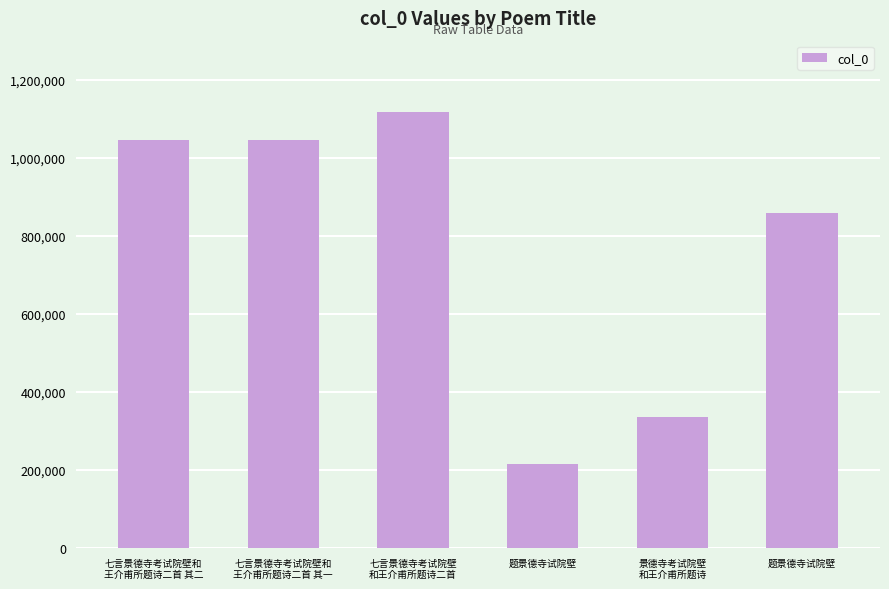

What is the ratio of the value at 七言景德寺考试院壁和
王介甫所题诗二首 其一 to the value at 七言景德寺考试院壁和
王介甫所题诗二首 其二?

1.0